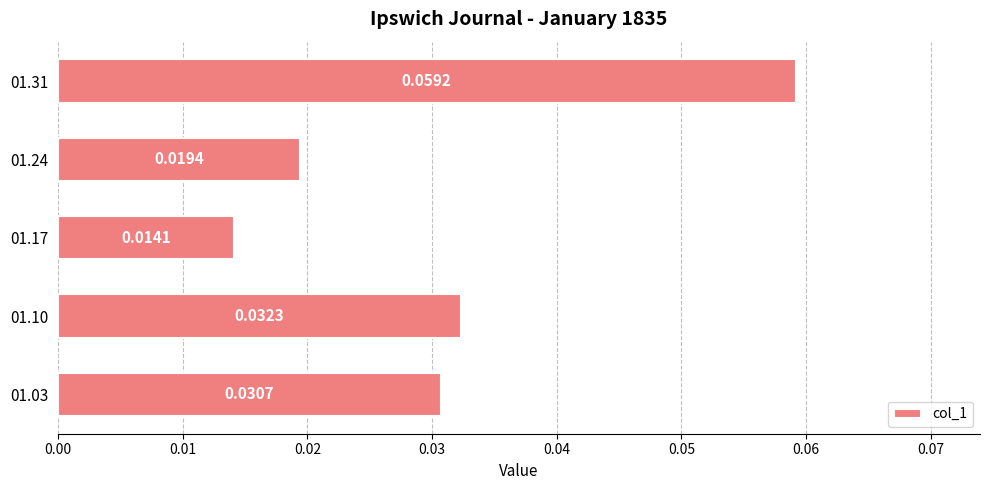

Rank the categories by value from highest to lowest.

01.31, 01.10, 01.03, 01.24, 01.17